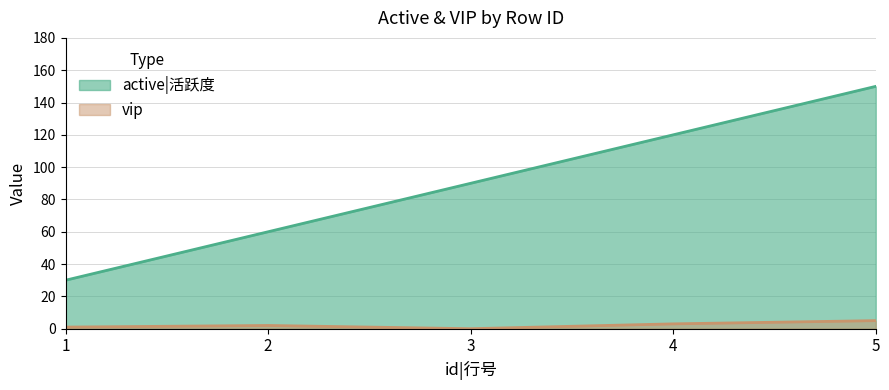

Reading left to right, what are all the values shown in this chart?

active|活跃度: 30	60	90	120	150
vip: 1	2	0	3	5